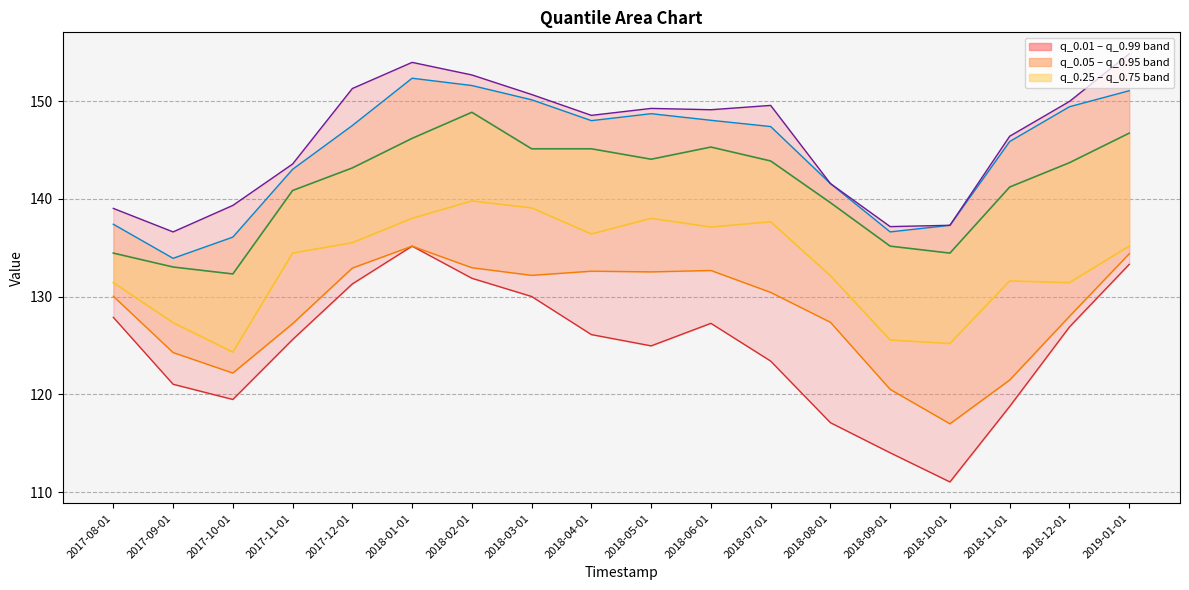

At which category does q_0.01 reach its first local peak?

2018-01-01